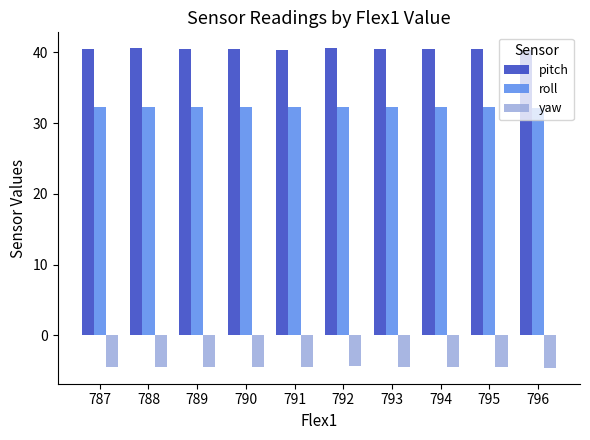

Which series has the largest range (max minus min)?

pitch